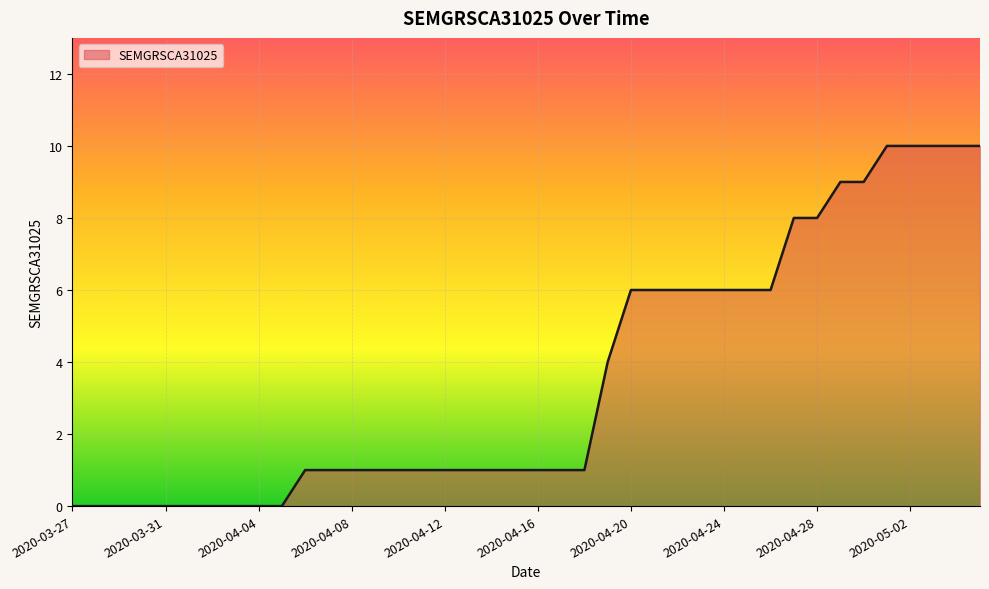

Reading left to right, what are all the values shown in this chart?

0	0	0	0	0	0	0	0	0	0	1	1	1	1	1	1	1	1	1	1	1	1	1	4	6	6	6	6	6	6	6	8	8	9	9	10	10	10	10	10